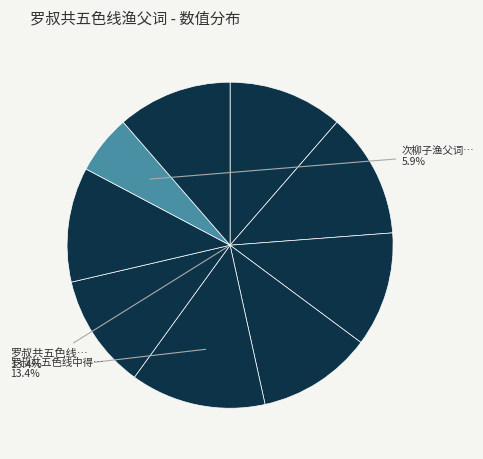

To the nearest percent, what percentage of the pie is 罗叔共五色线中得玄真子渔父词拟其体仆亦拟作六首 其四?

11%